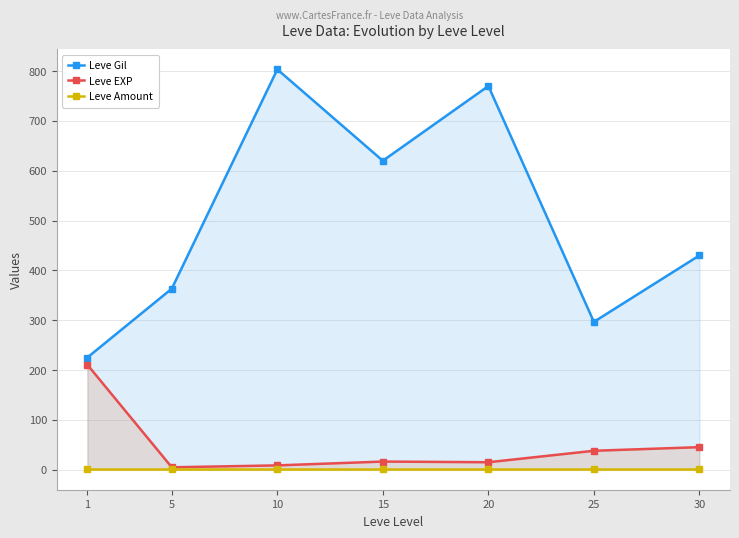

At which category is the sum across all series the highest?

10